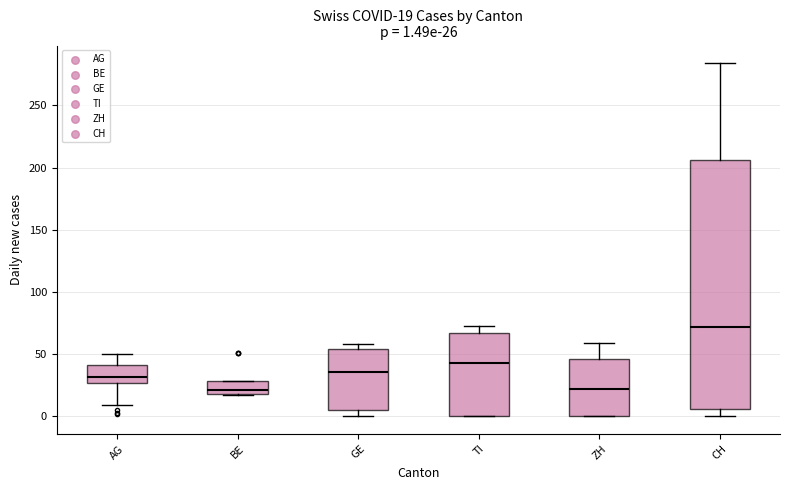

Which box is the tallest, from its lower edge to its upper edge?

CH